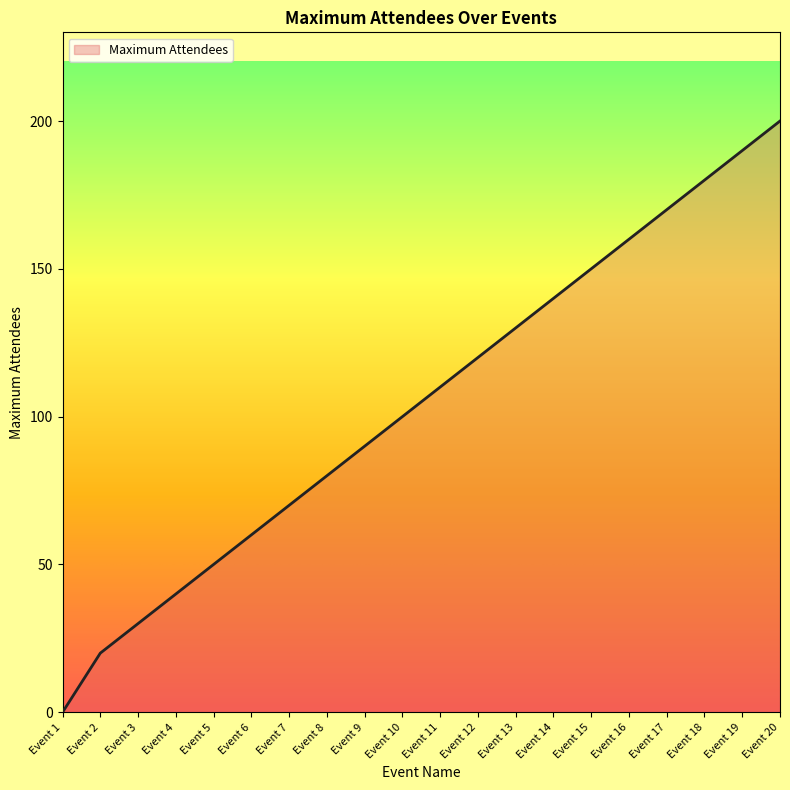

List the labels in order of value, largest first.

Event 20, Event 19, Event 18, Event 17, Event 16, Event 15, Event 14, Event 13, Event 12, Event 11, Event 10, Event 9, Event 8, Event 7, Event 6, Event 5, Event 4, Event 3, Event 2, Event 1